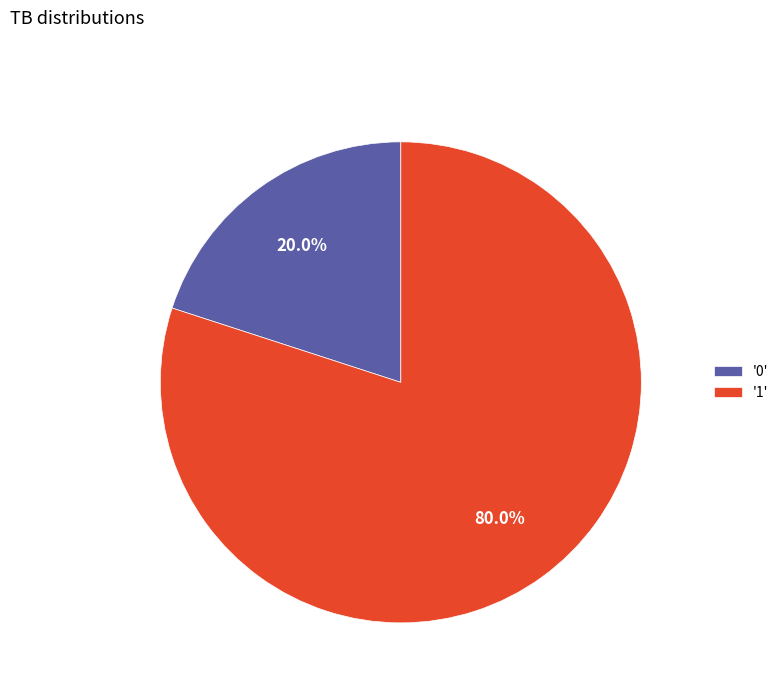

To the nearest percent, what is the average slice percentage?

50%